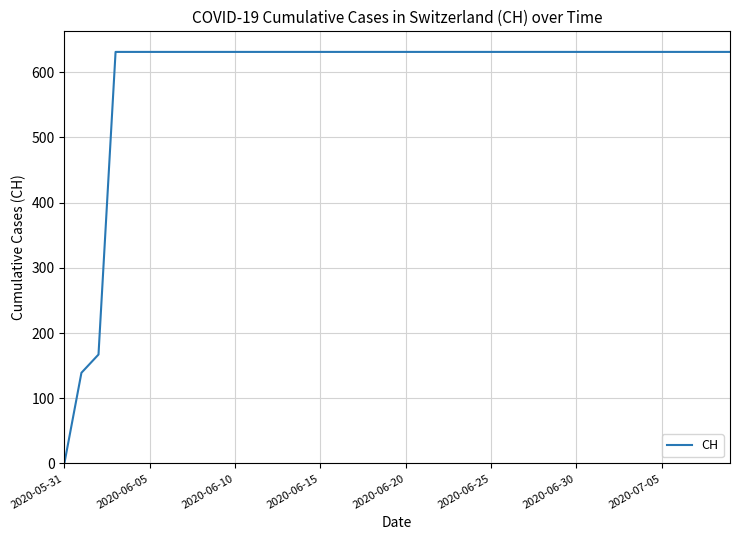

What is the greatest value displayed?

631